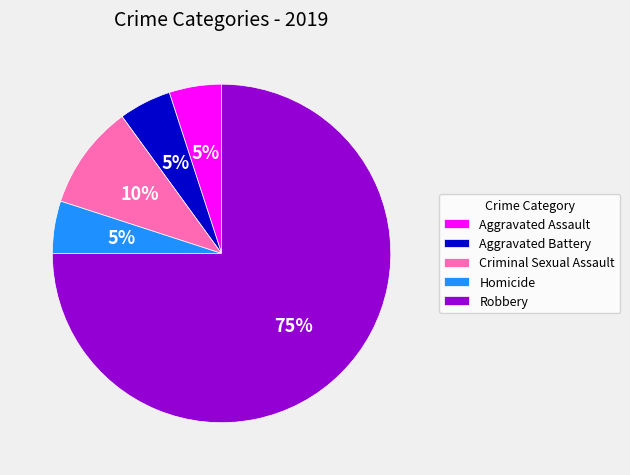

What is the largest slice in the pie chart?

Robbery